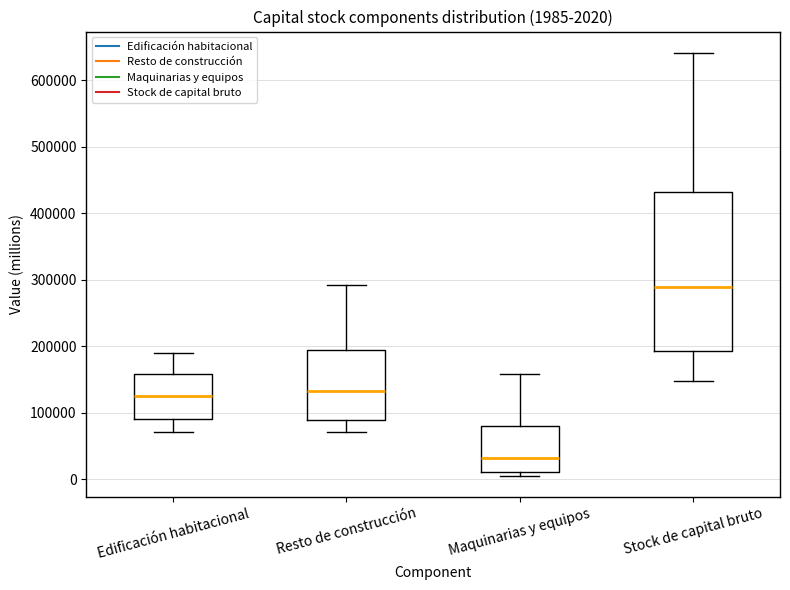

Comparing the boxes themselves (not the whiskers), which one is the tallest?

Stock de capital bruto